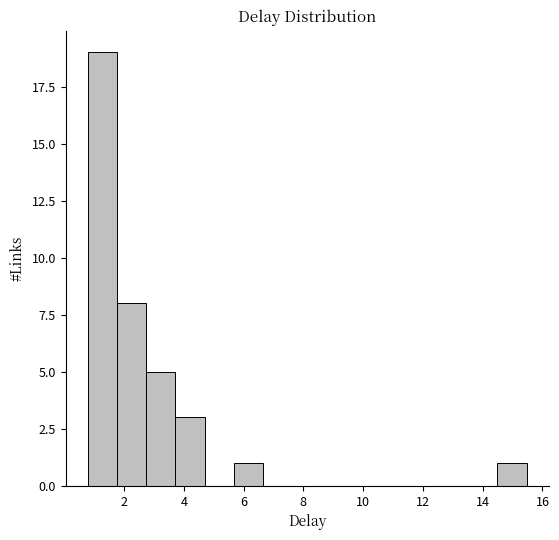

Which range on the x-axis has the tallest bar?

0.8 to 1.8